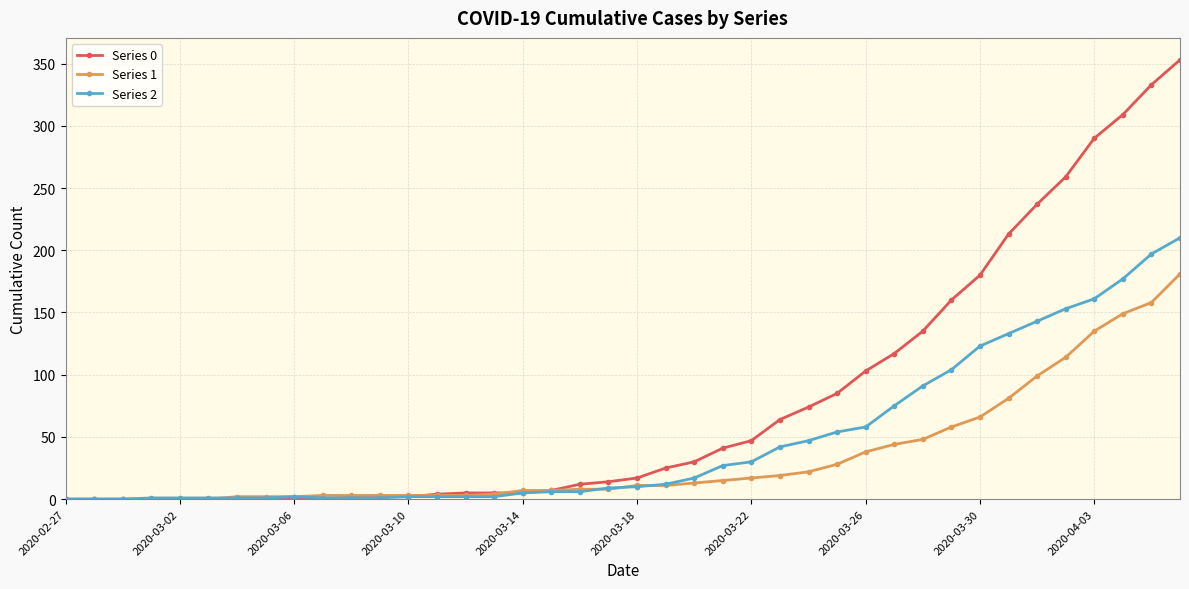

What is the maximum value for Series 0?

353